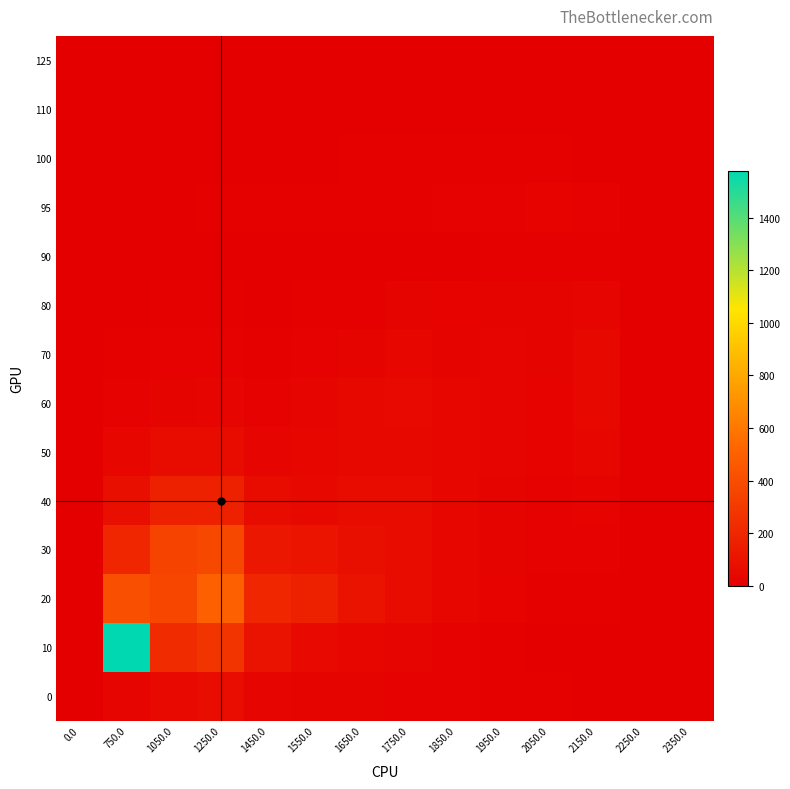

Reading right to left, transcribe all the data shown in this chart.

125: 2350.0=0.0	2250.0=0.0	2150.0=0.0	2050.0=0.0	1950.0=0.0	1850.0=0.0	1750.0=0.0	1650.0=0.0	1550.0=0.0	1450.0=0.0	1250.0=0.0	1050.0=0.0	750.0=0.0	0.0=0.0
110: 2350.0=0.0	2250.0=0.0	2150.0=0.0	2050.0=0.0	1950.0=0.0	1850.0=0.0	1750.0=0.0	1650.0=0.0	1550.0=0.0	1450.0=0.0	1250.0=0.0	1050.0=0.0	750.0=0.0	0.0=0.0
100: 2350.0=0.0	2250.0=0.0	2150.0=3.7	2050.0=12.1	1950.0=11.5	1850.0=9.9	1750.0=8.4	1650.0=6.4	1550.0=2.6	1450.0=1.4	1250.0=3.9	1050.0=2.5	750.0=1.1	0.0=5.4
95: 2350.0=0.0	2250.0=0.0	2150.0=13.8	2050.0=18.8	1950.0=16.4	1850.0=12.8	1750.0=10.7	1650.0=7.3	1550.0=8.1	1450.0=7.5	1250.0=8.1	1050.0=4.9	750.0=2.1	0.0=2.9
90: 2350.0=0.0	2250.0=0.0	2150.0=11.8	2050.0=7.8	1950.0=7.1	1850.0=5.0	1750.0=5.0	1650.0=2.5	1550.0=1.5	1450.0=1.4	1250.0=2.5	1050.0=2.0	750.0=1.6	0.0=0.3
80: 2350.0=0.0	2250.0=0.1	2150.0=32.3	2050.0=23.3	1950.0=26.9	1850.0=20.3	1750.0=22.4	1650.0=12.3	1550.0=7.6	1450.0=5.6	1250.0=9.7	1050.0=7.5	750.0=6.0	0.0=0.8
70: 2350.0=0.0	2250.0=0.4	2150.0=46.2	2050.0=22.2	1950.0=30.7	1850.0=26.6	1750.0=38.9	1650.0=25.4	1550.0=15.0	1450.0=8.7	1250.0=16.0	1050.0=12.7	750.0=7.8	0.0=1.1
60: 2350.0=0.0	2250.0=1.7	2150.0=47.1	2050.0=20.3	1950.0=29.5	1850.0=35.6	1750.0=55.7	1650.0=45.0	1550.0=29.6	1450.0=17.6	1250.0=31.9	1050.0=26.3	750.0=14.8	0.0=0.3
50: 2350.0=0.0	2250.0=4.0	2150.0=39.6	2050.0=19.4	1950.0=28.9	1850.0=35.1	1750.0=52.2	1650.0=50.0	1550.0=37.0	1450.0=29.4	1250.0=65.5	1050.0=66.1	750.0=37.2	0.0=0.0
40: 2350.0=0.0	2250.0=4.4	2150.0=19.6	2050.0=16.1	1950.0=26.3	1850.0=41.8	1750.0=62.6	1650.0=62.1	1550.0=48.9	1450.0=61.4	1250.0=174.6	1050.0=167.7	750.0=83.1	0.0=0.0
30: 2350.0=0.0	2250.0=5.6	2150.0=16.1	2050.0=14.5	1950.0=24.1	1850.0=35.4	1750.0=60.5	1650.0=83.1	1550.0=106.3	1450.0=125.4	1250.0=376.0	1050.0=345.4	750.0=202.6	0.0=0.0
20: 2350.0=0.0	2250.0=5.0	2150.0=10.3	2050.0=11.2	1950.0=19.8	1850.0=34.4	1750.0=66.3	1650.0=102.0	1550.0=170.4	1450.0=200.0	1250.0=499.1	1050.0=366.9	750.0=407.2	0.0=0.0
10: 2350.0=0.0	2250.0=2.4	2150.0=2.8	2050.0=4.2	1950.0=7.5	1850.0=13.5	1750.0=28.4	1650.0=42.7	1550.0=57.1	1450.0=97.3	1250.0=275.0	1050.0=224.5	750.0=1578.7	0.0=0.0
0: 2350.0=0.5	2250.0=1.9	2150.0=3.3	2050.0=6.3	1950.0=9.8	1850.0=13.5	1750.0=17.8	1650.0=22.5	1550.0=26.8	1450.0=32.4	1250.0=71.3	1050.0=56.4	750.0=30.6	0.0=0.1